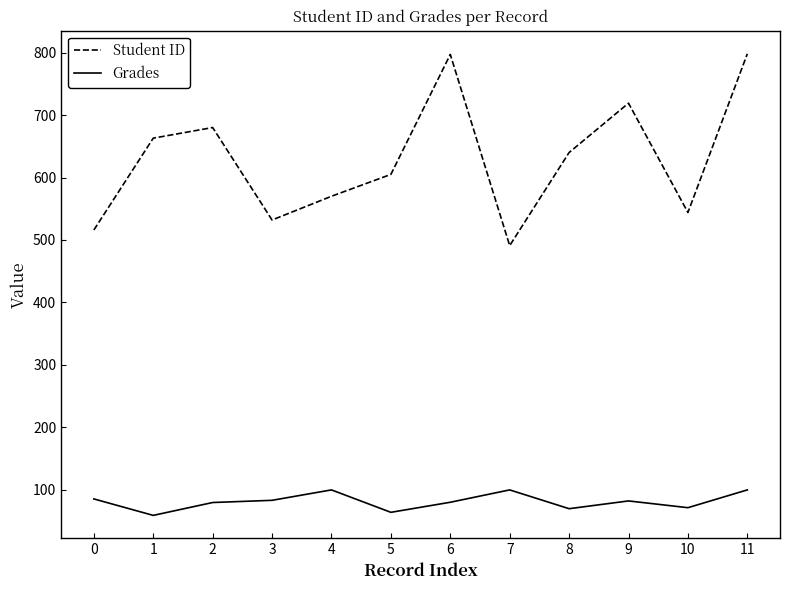

Which series changed the most between 0 and 6?

Student ID